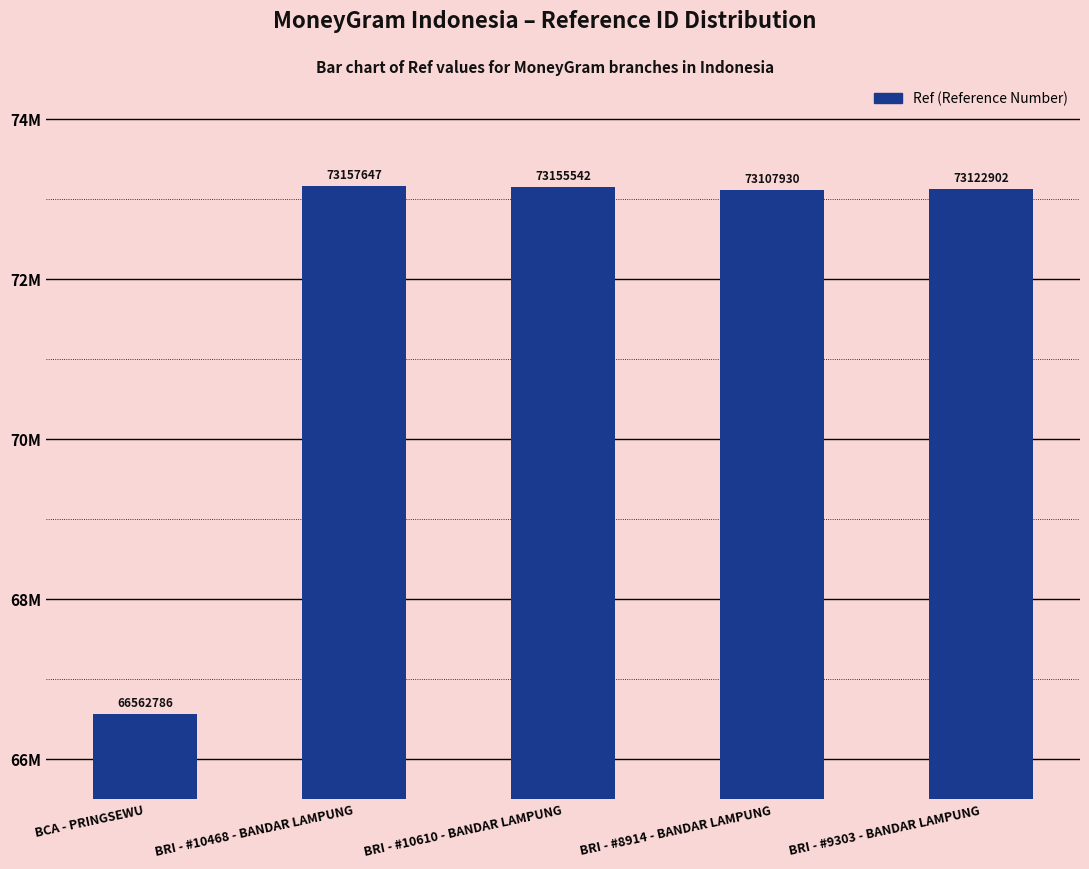

Reading right to left, extract all data points from this chart.

73122902	73107930	73155542	73157647	66562786